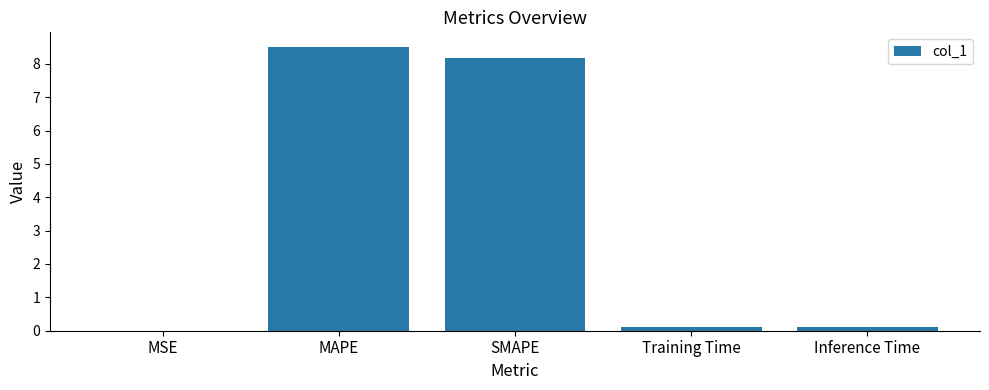

Are the bars horizontal?

No